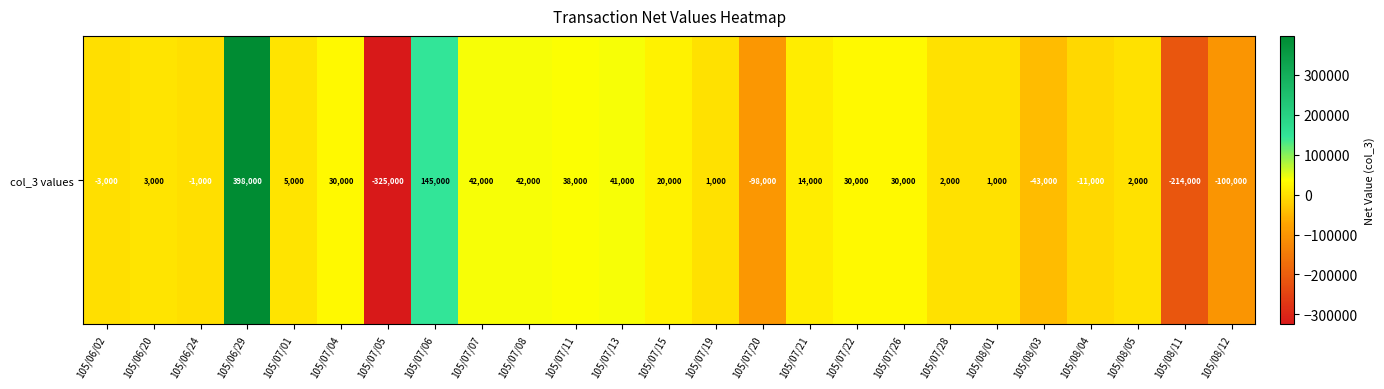

What is the change in value from 105/07/08 to 105/08/01?

-41000